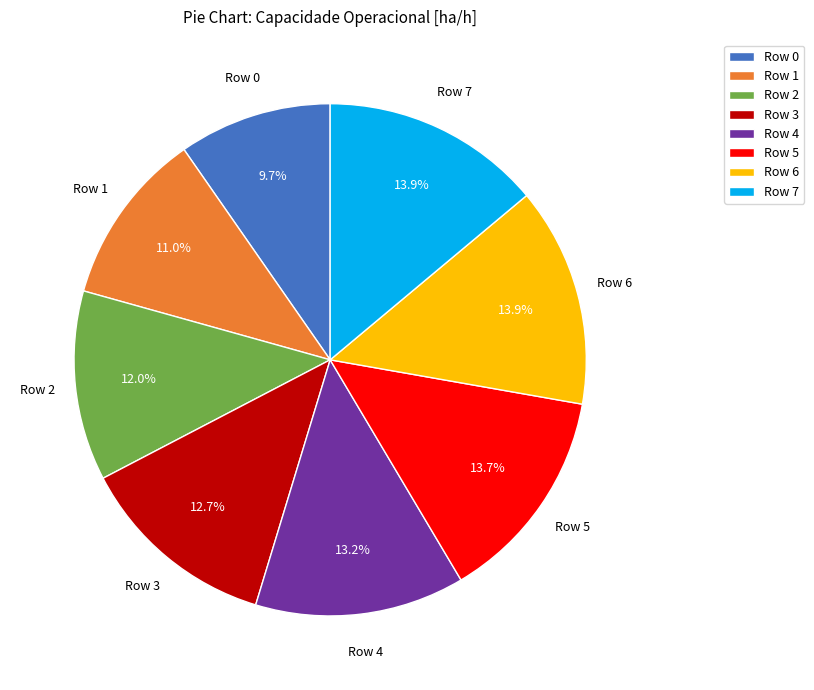

The Row 0 slice represents 10% of the pie. True or false?

True